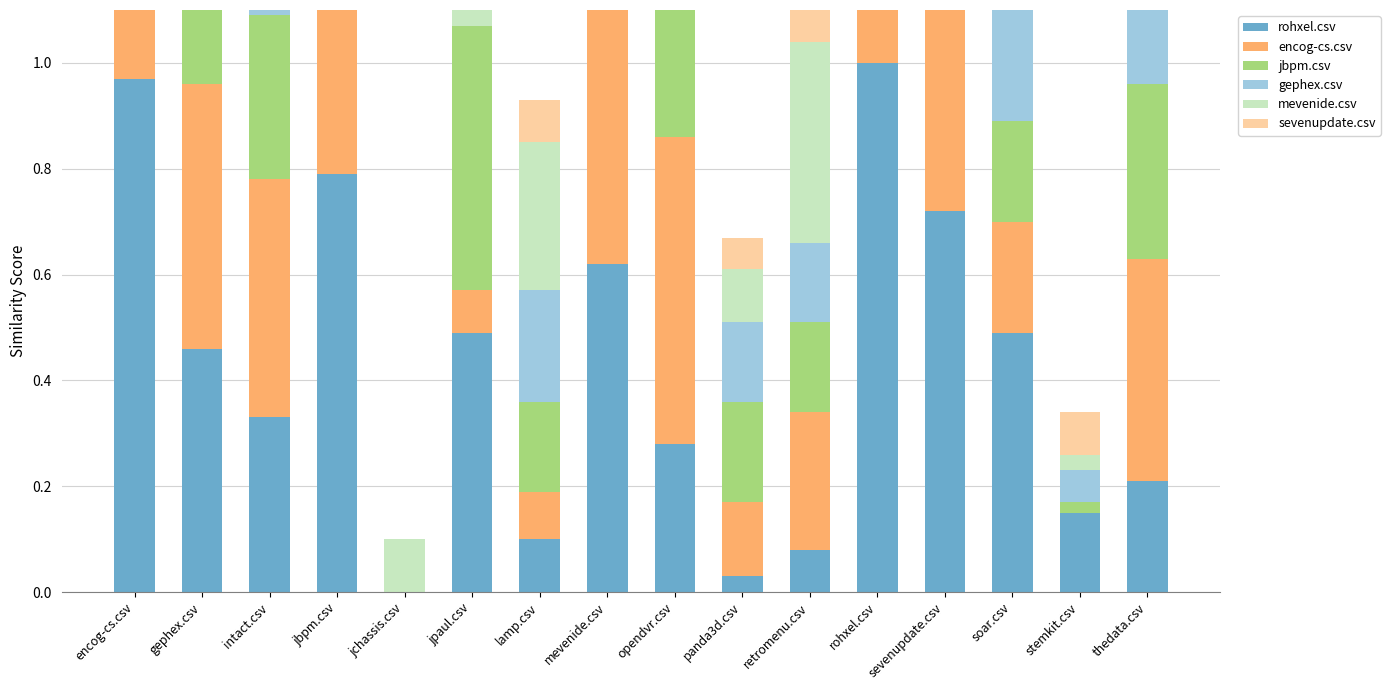

At how many categories does at least one series exceed 0?

16